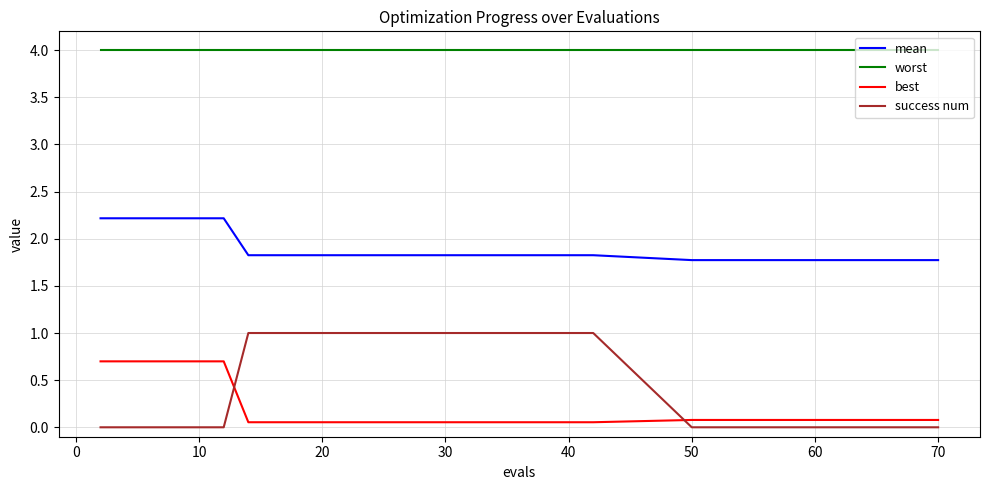

True or false: worst and best intersect in this chart.

False